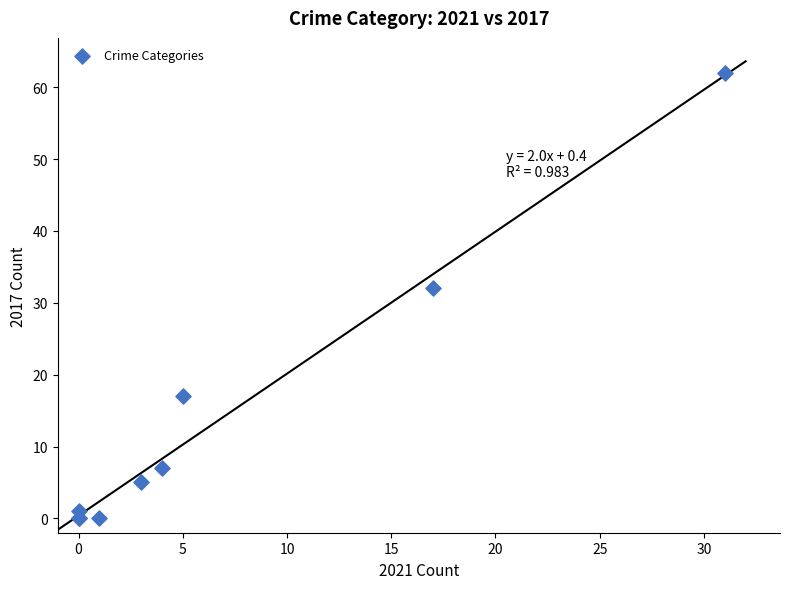

What Y value in the scatter plot is closest to 31?

32